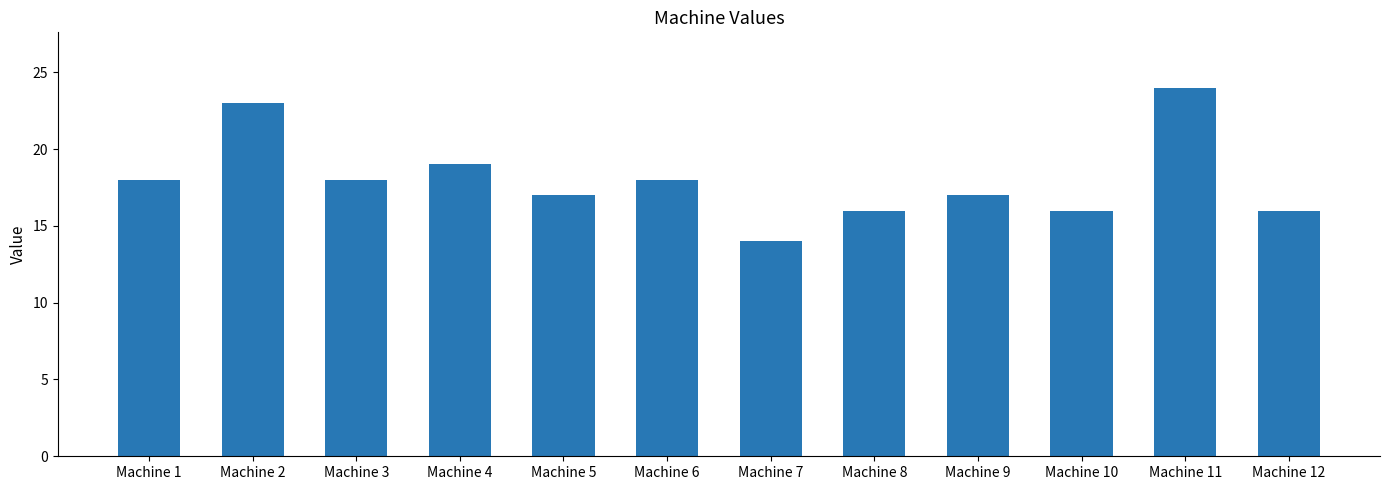

Count the number of categories in the chart.

12